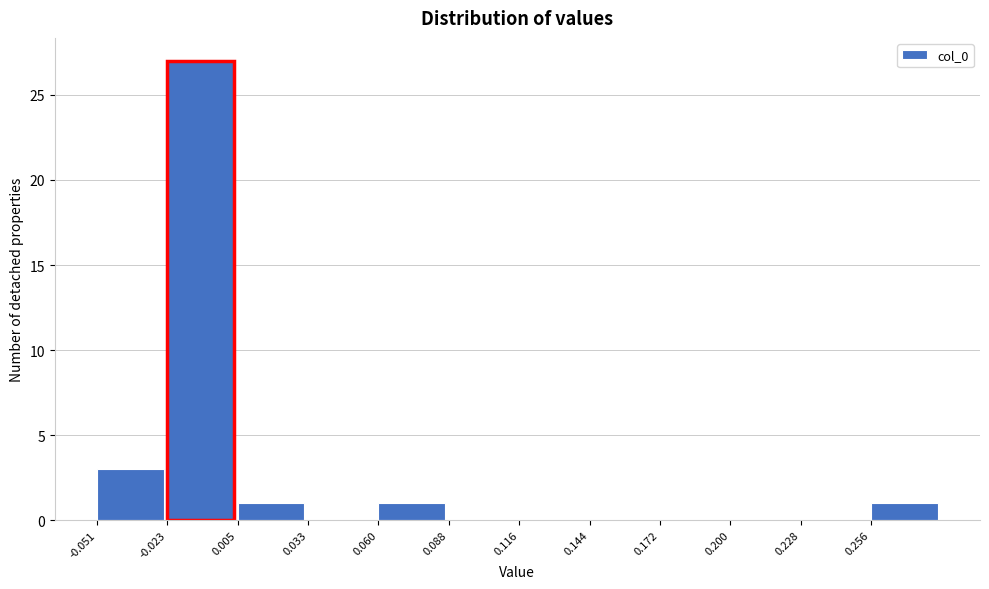

What is the height of the bar covering 0.005 to 0.035 on the x-axis? Neither the bar edges nor the heights are printed on the chart, so give them approximately, as read against the axes.

1